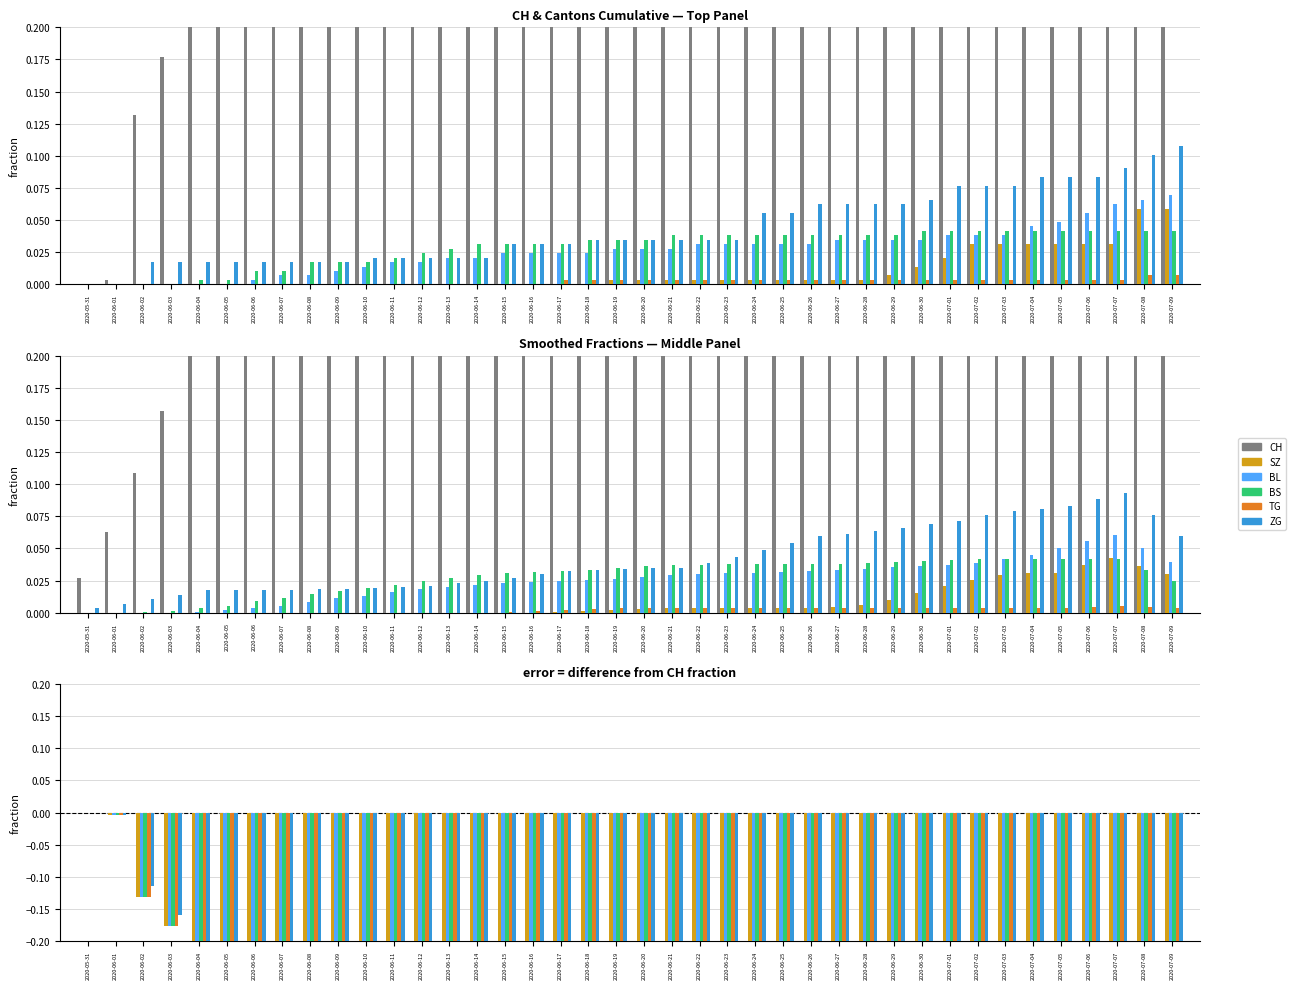

The value of SZ at 2020-06-07 is -0.1. True or false?

False